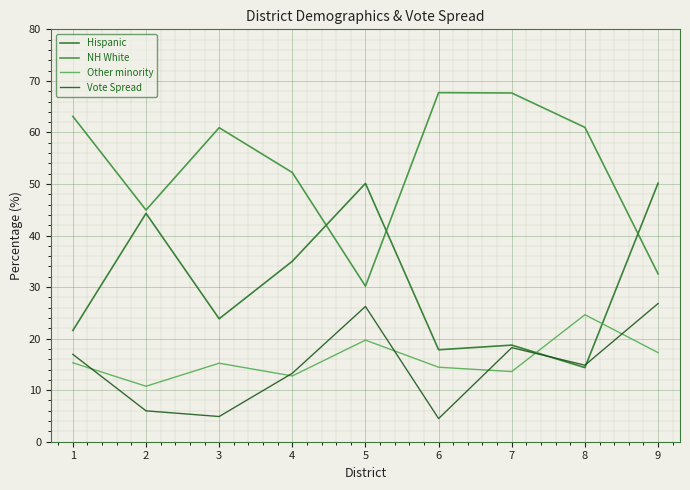

True or false: Vote Spread has a value of 6.0 at 2.

True